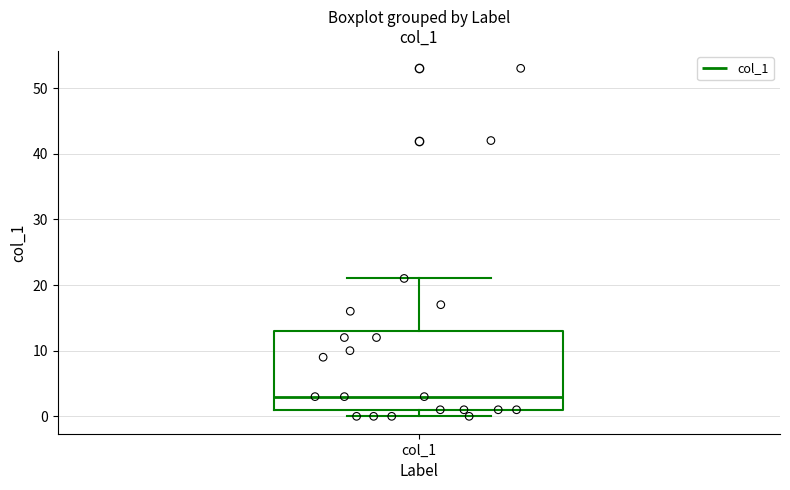

Read this box plot against the y-axis: the position of the median line, the range covered by the box, and the ends of both whiskers. The values are not printed on the chart, so give them approximately, as read against the axis.

median 3, box 1 to 13, whiskers 0 to 21